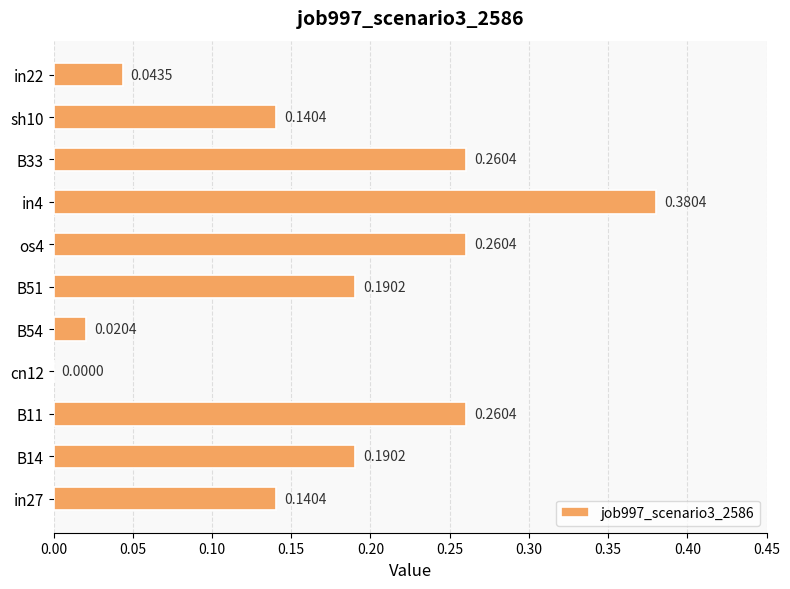

Which has a higher value, B14 or cn12?

B14